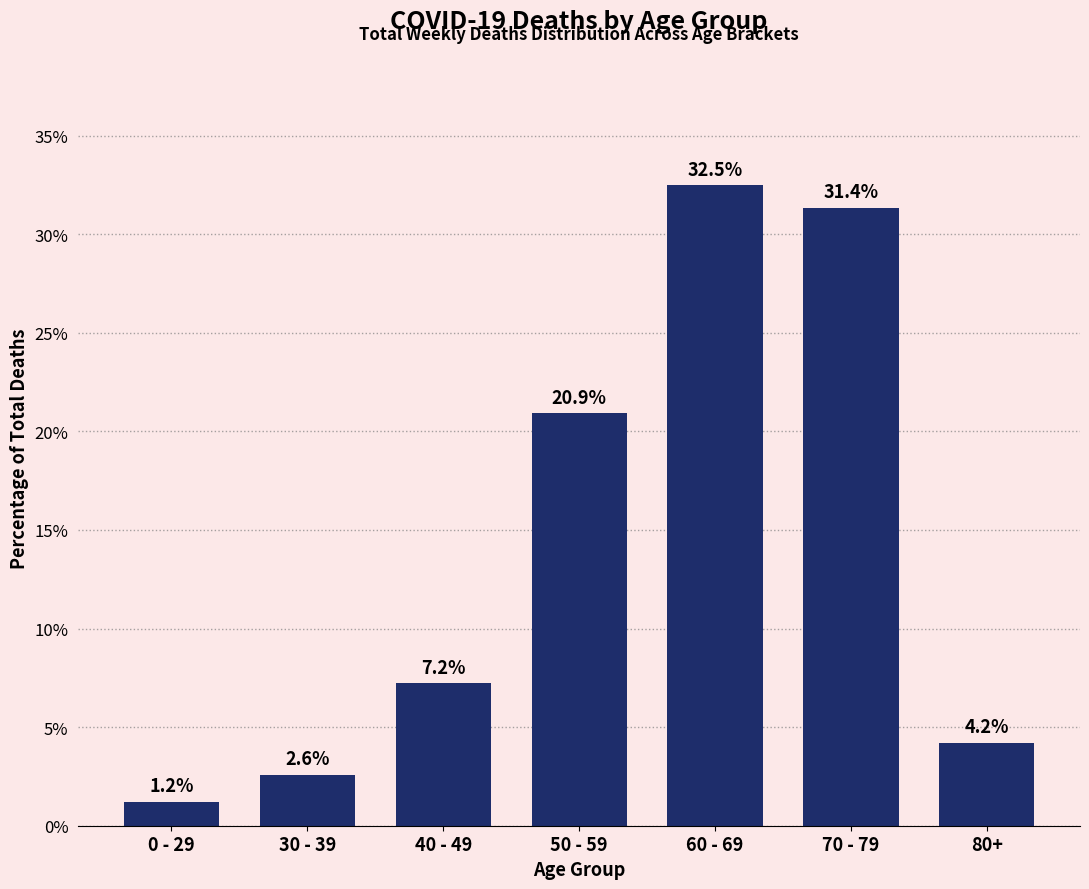

Which has a higher value, 80+ or 60 - 69?

60 - 69